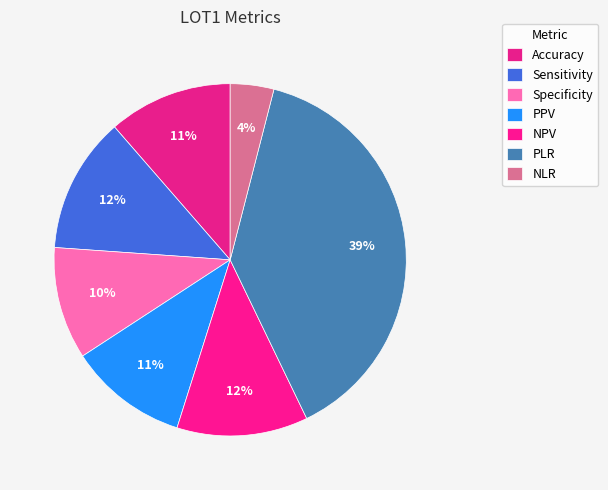

Rank the categories by value from highest to lowest.

PLR, Sensitivity, NPV, Accuracy, PPV, Specificity, NLR